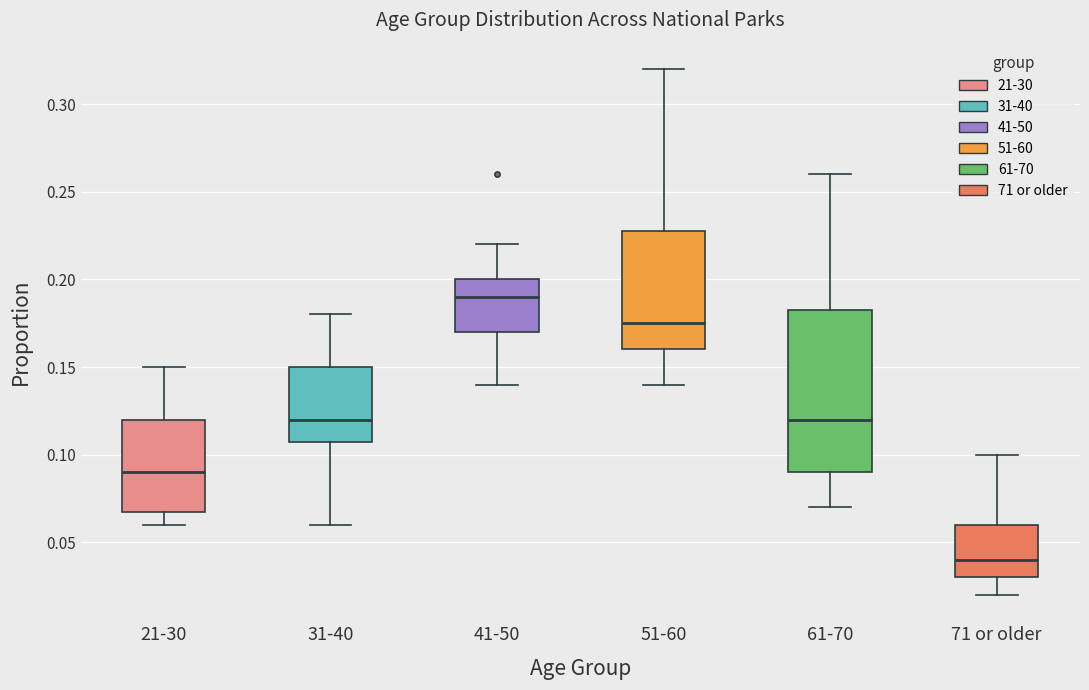

Reading left to right, read every box against the y-axis: the position of its median line, the range the box covers, and the ends of its whiskers. The values are not printed on the chart, so give them approximately, as read against the axis.

21-30: median 0.090, box 0.070 to 0.120, whiskers 0.060 to 0.150
31-40: median 0.120, box 0.110 to 0.150, whiskers 0.060 to 0.180
41-50: median 0.190, box 0.170 to 0.200, whiskers 0.140 to 0.220
51-60: median 0.175, box 0.160 to 0.230, whiskers 0.140 to 0.320
61-70: median 0.120, box 0.090 to 0.185, whiskers 0.070 to 0.260
71 or older: median 0.040, box 0.030 to 0.060, whiskers 0.020 to 0.100